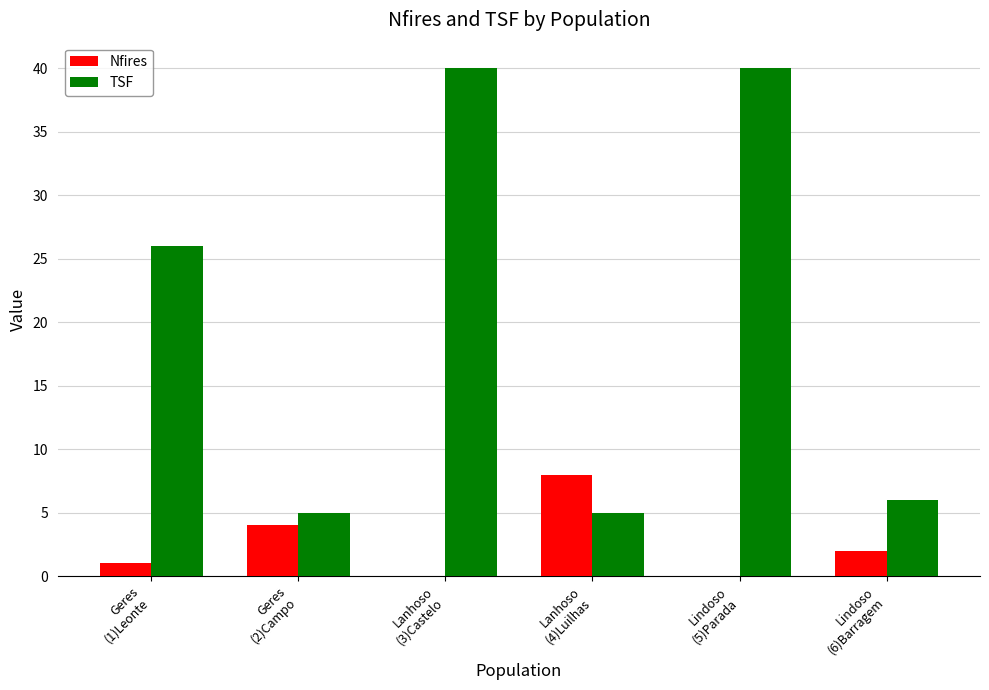

How many groups of bars are there?

6